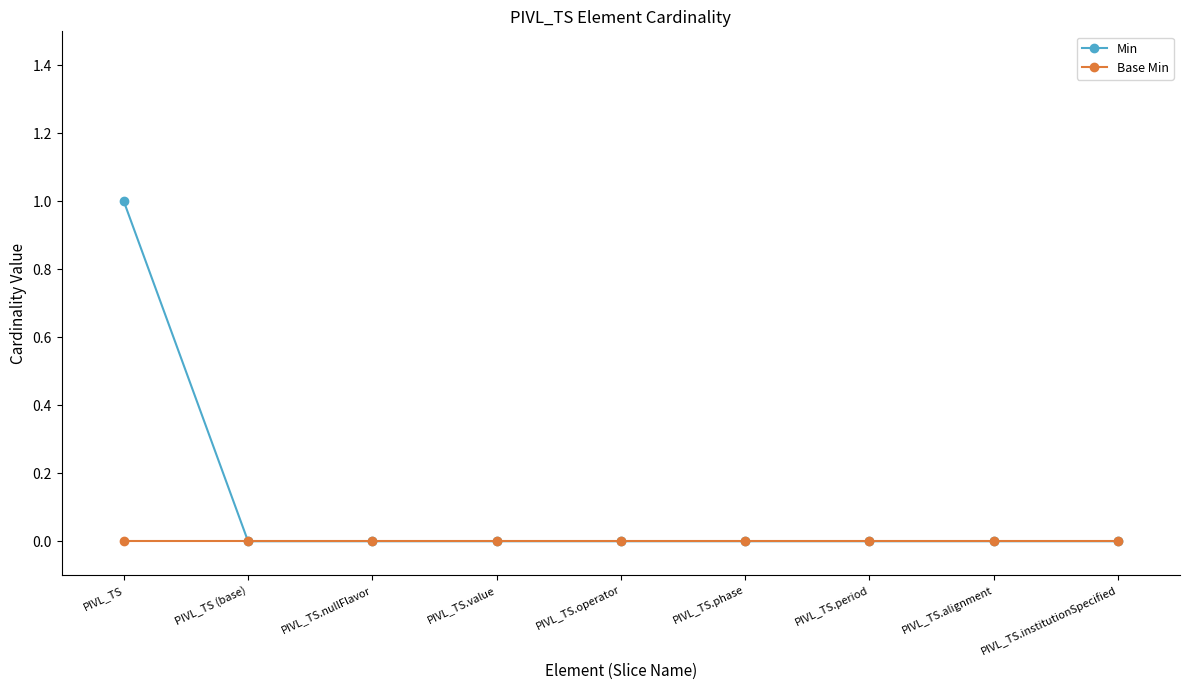

Which series has the largest range (max minus min)?

Min